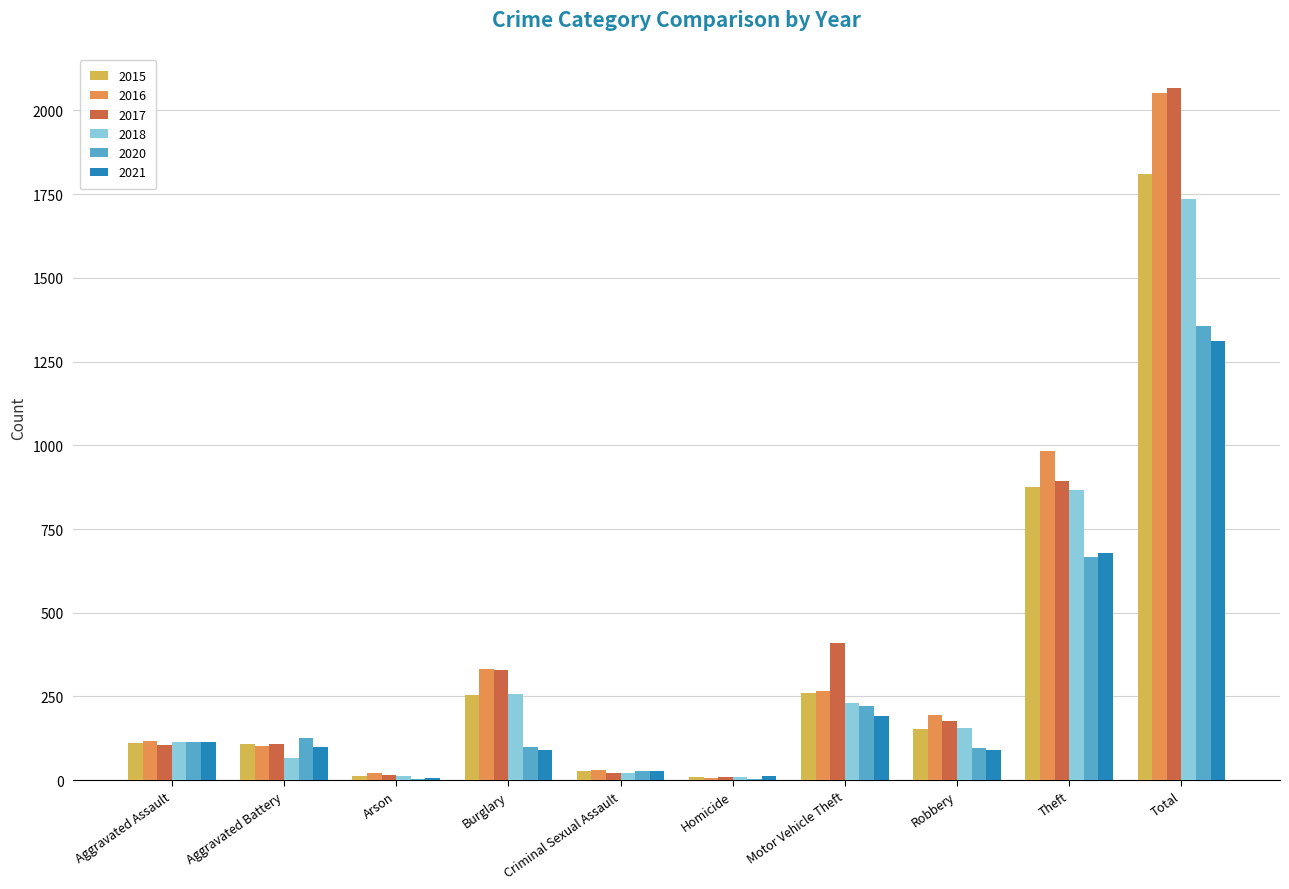

At which category is the sum across all series the highest?

Total